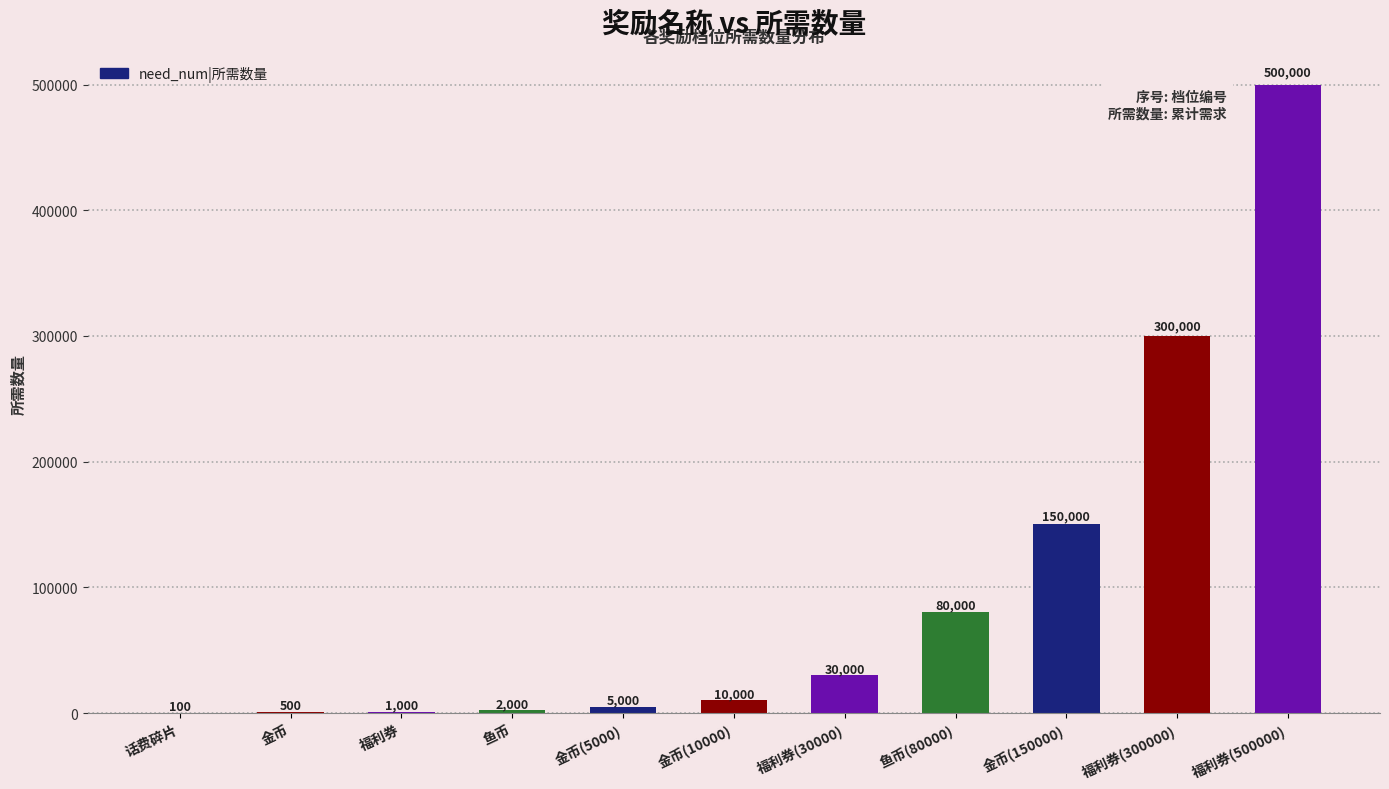

Is it true that the value at 金币(150000) is 257224?

False